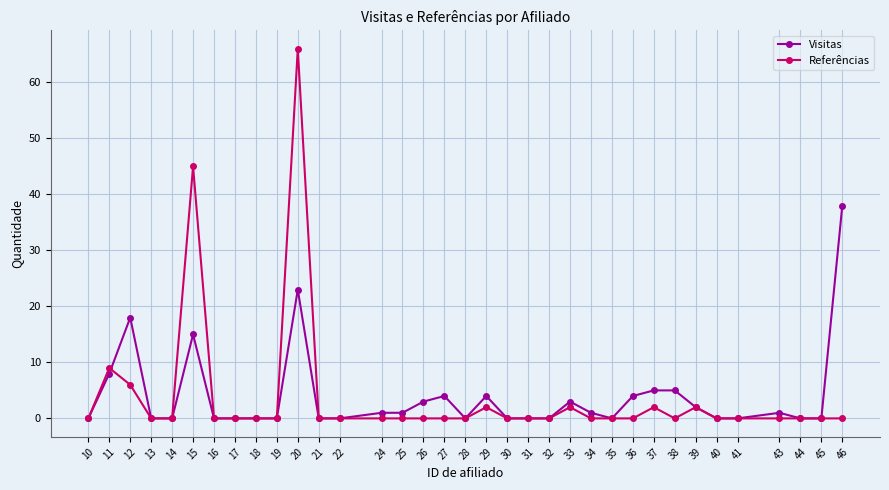

Which category has the highest value in the Visitas series?

46